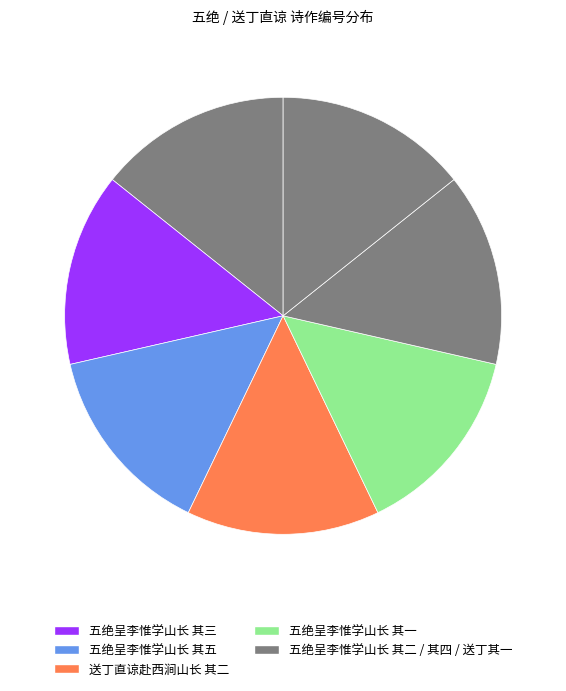

Count the number of slices in the pie.

7